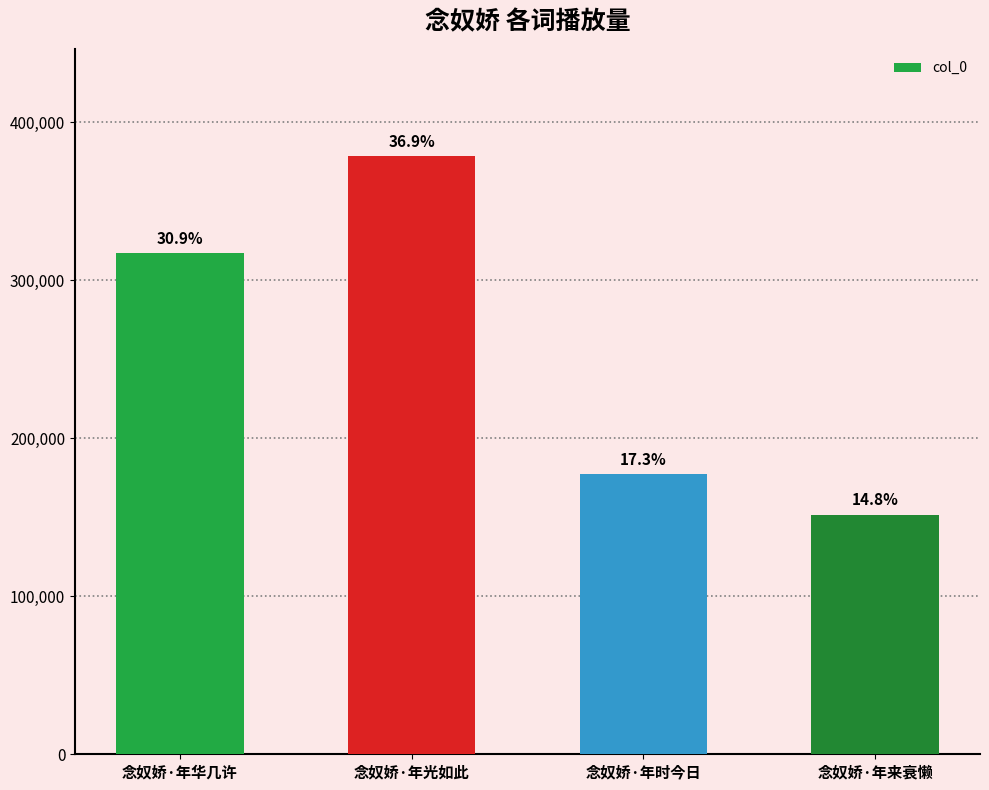

How many bars are there in total?

4